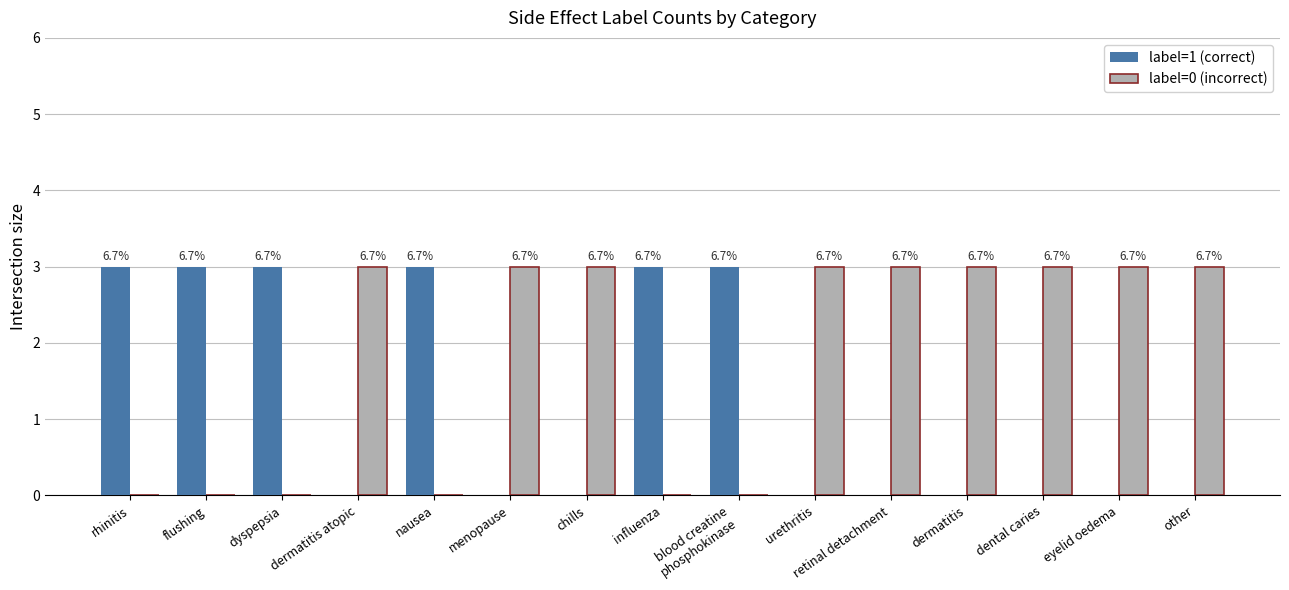

Are the bars horizontal?

No